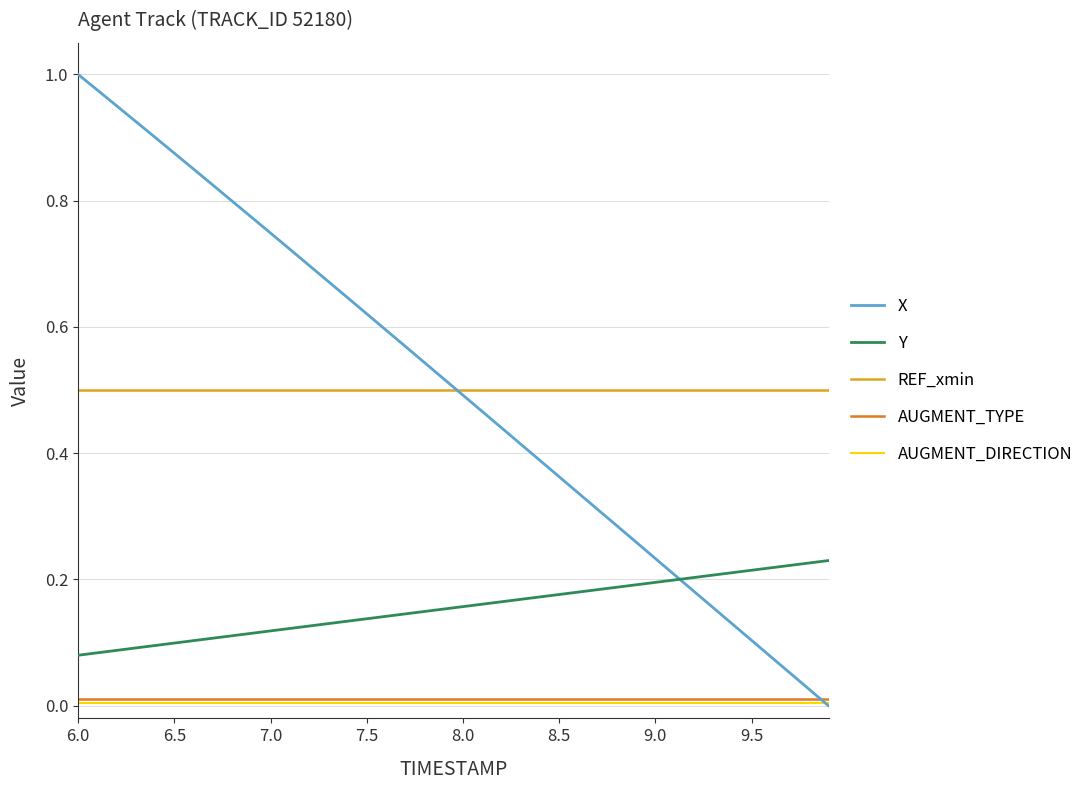

True or false: Y and AUGMENT_DIRECTION intersect in this chart.

False